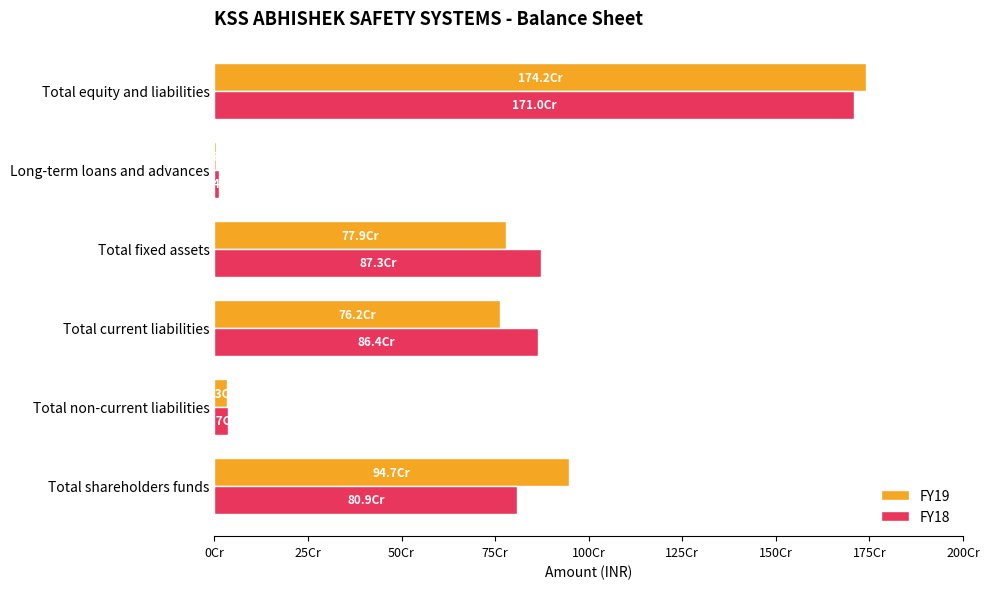

At which label is FY19 closest to 873554819?

Total shareholders funds